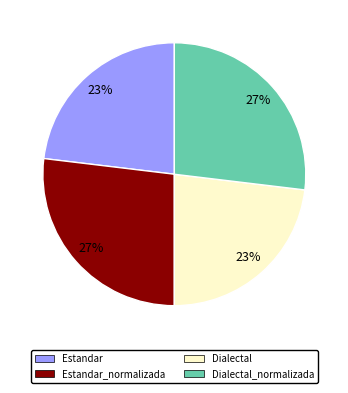

What percentage is the Dialectal slice, to the nearest percent?

23%